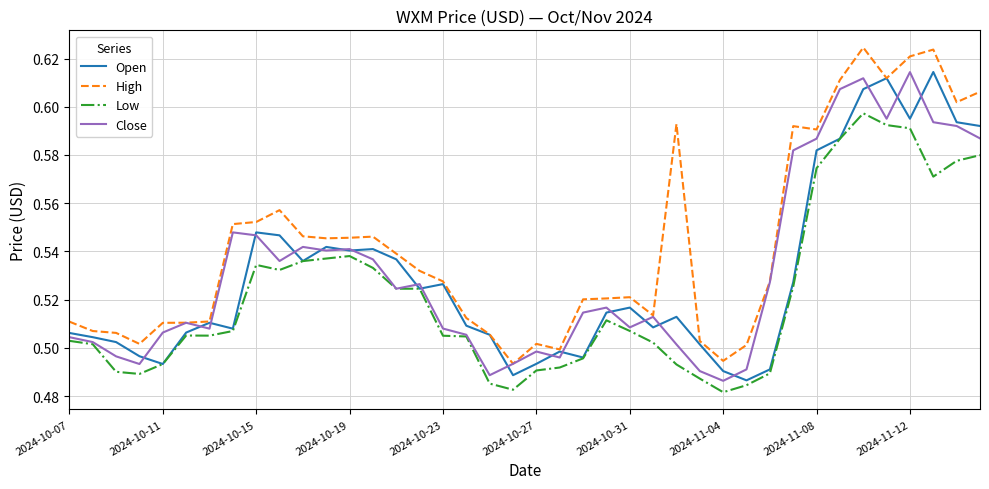

How many interior local valleys does the Close series have?

10